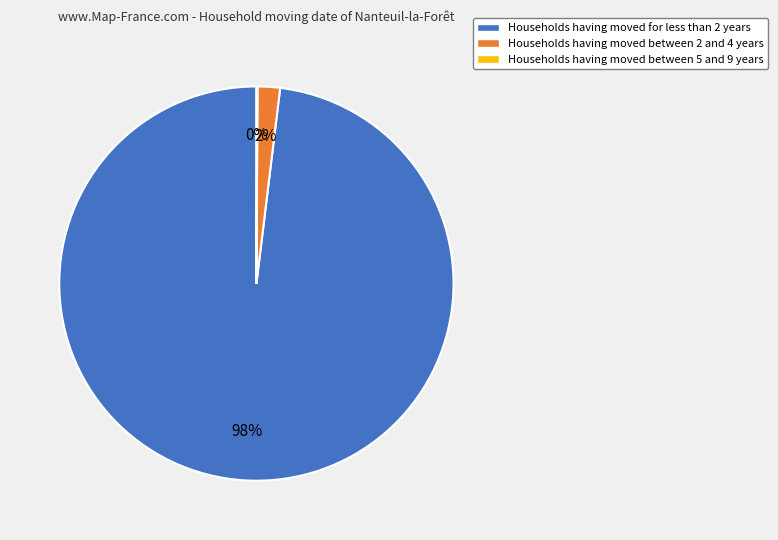

Is there a majority slice in this chart?

Yes